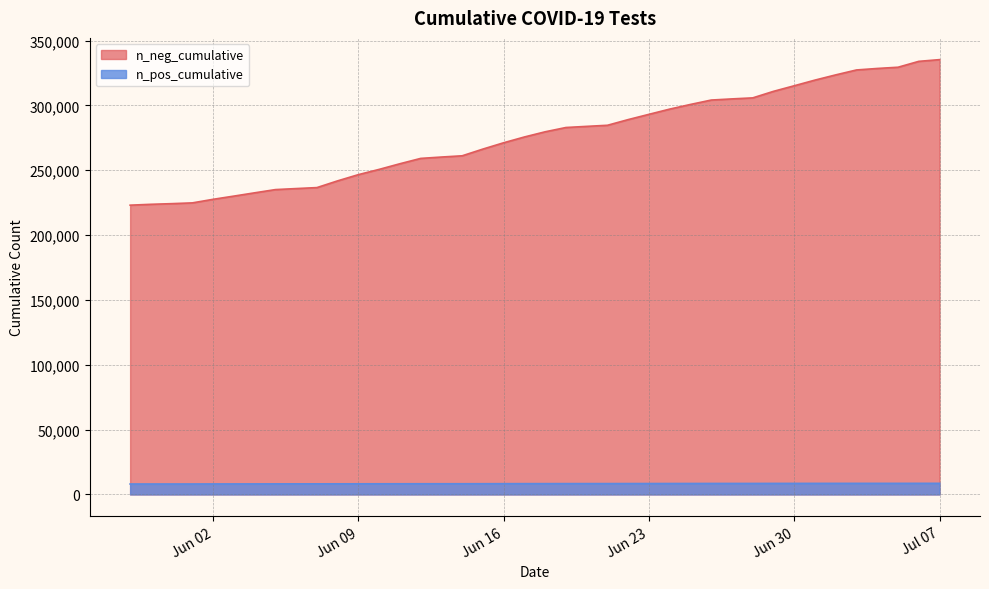

Which series changed the most between 2020-06-18 and 2020-05-30?

n_pos_cumulative